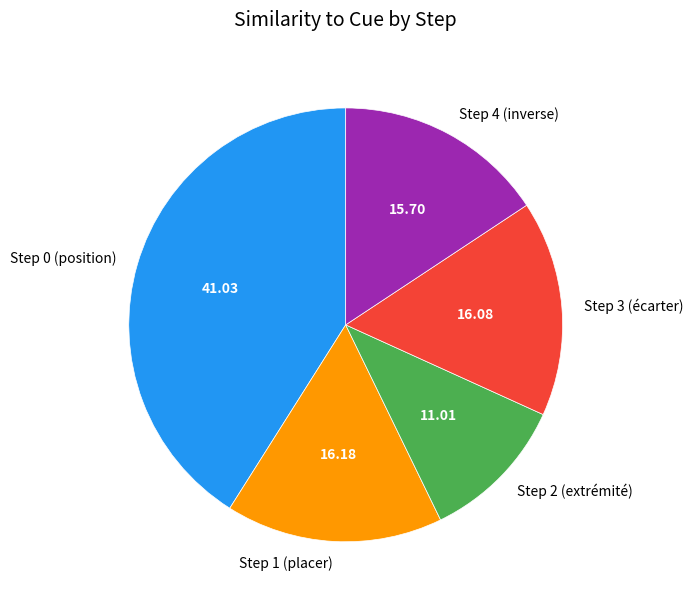

Is it true that Step 1 (placer) is 16% of the pie?

True